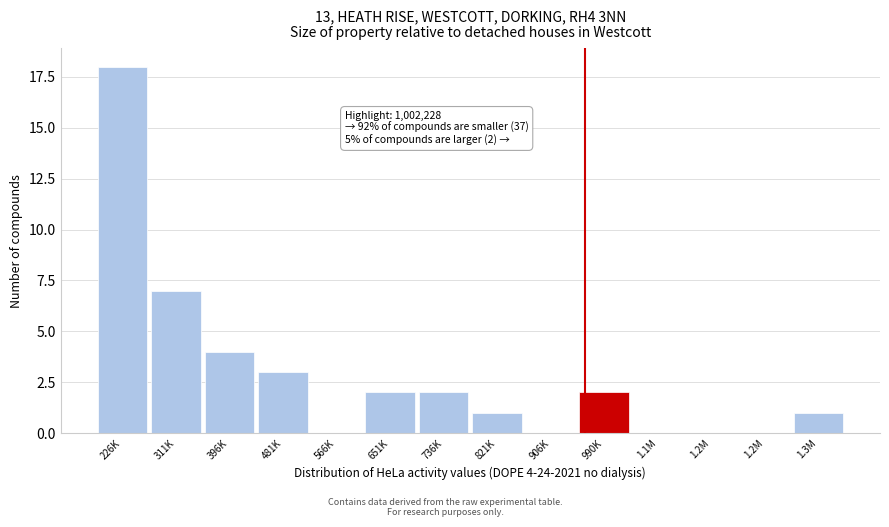

How many series are shown in this chart?

1